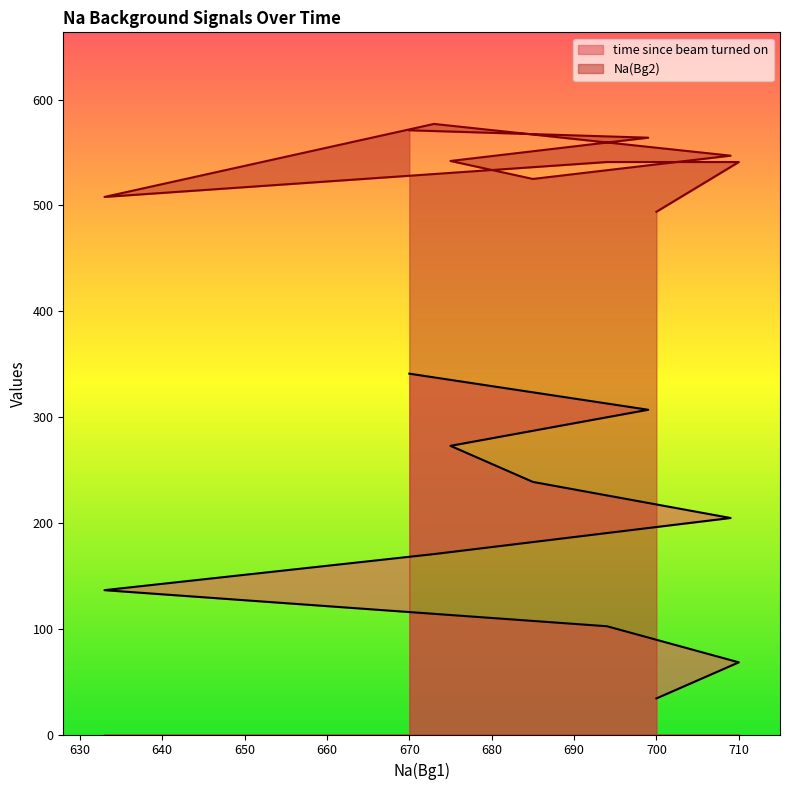

True or false: Na(Bg2) and time since beam turned on intersect in this chart.

False